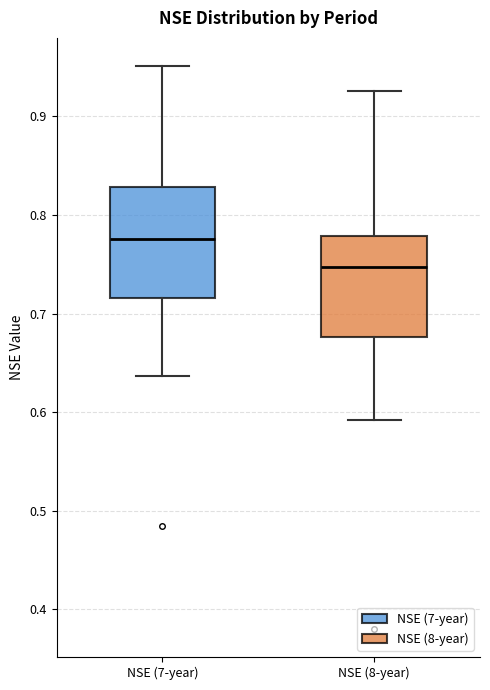

Which box has the highest median line?

NSE (7-year)